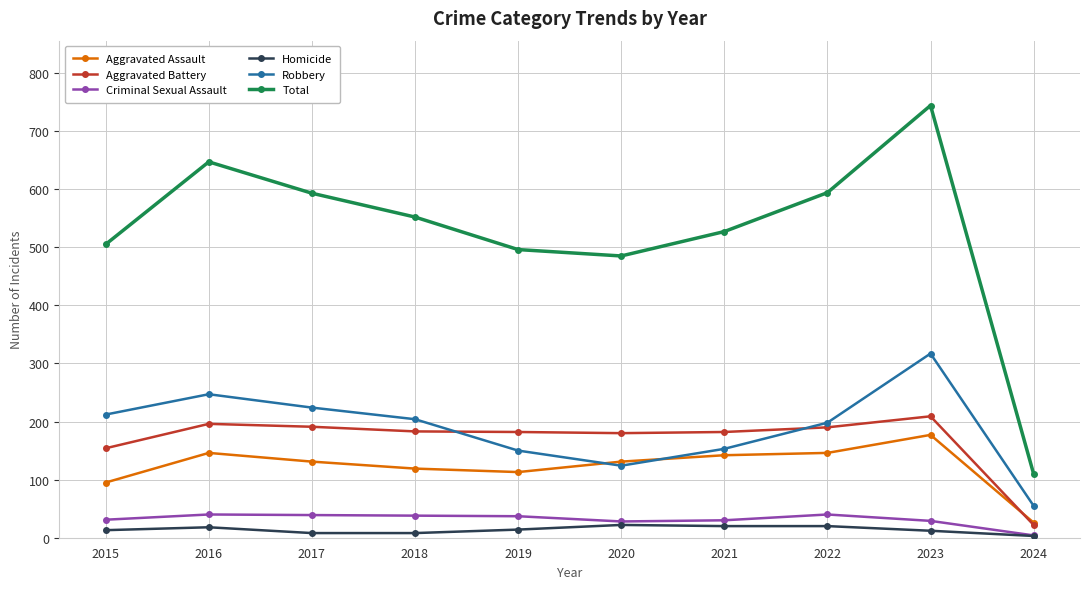

Which series has the largest range (max minus min)?

Total